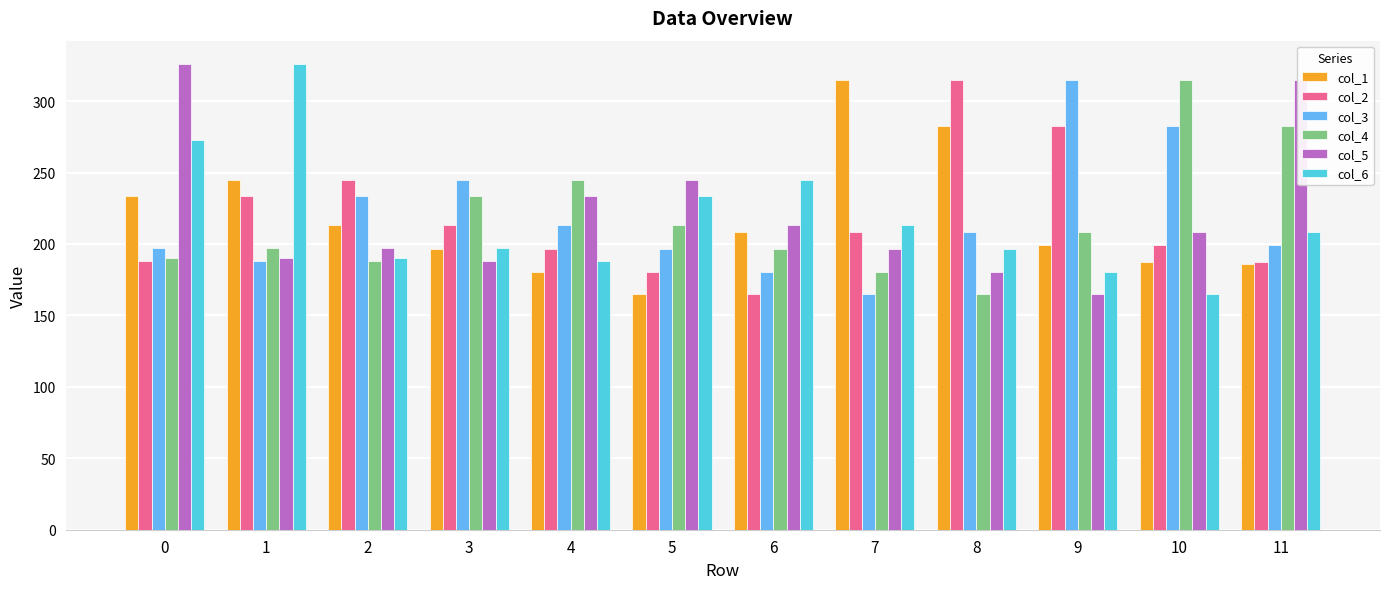

What are all the series names shown in the legend?

col_1, col_2, col_3, col_4, col_5, col_6